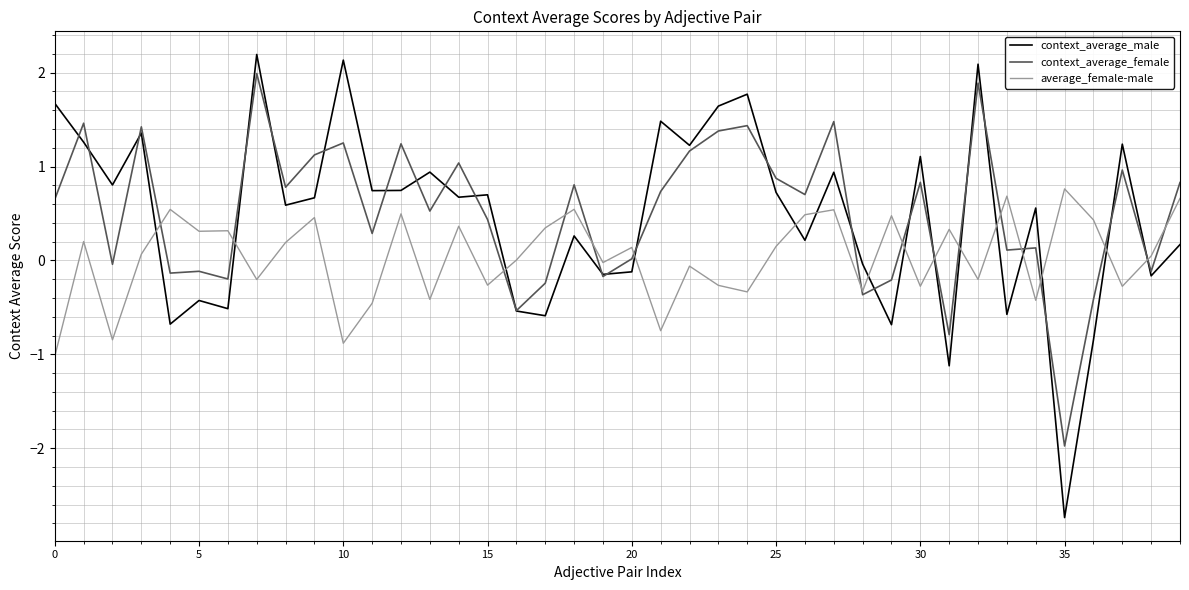

How many intersections are there between context_average_male and average_female-male?

15